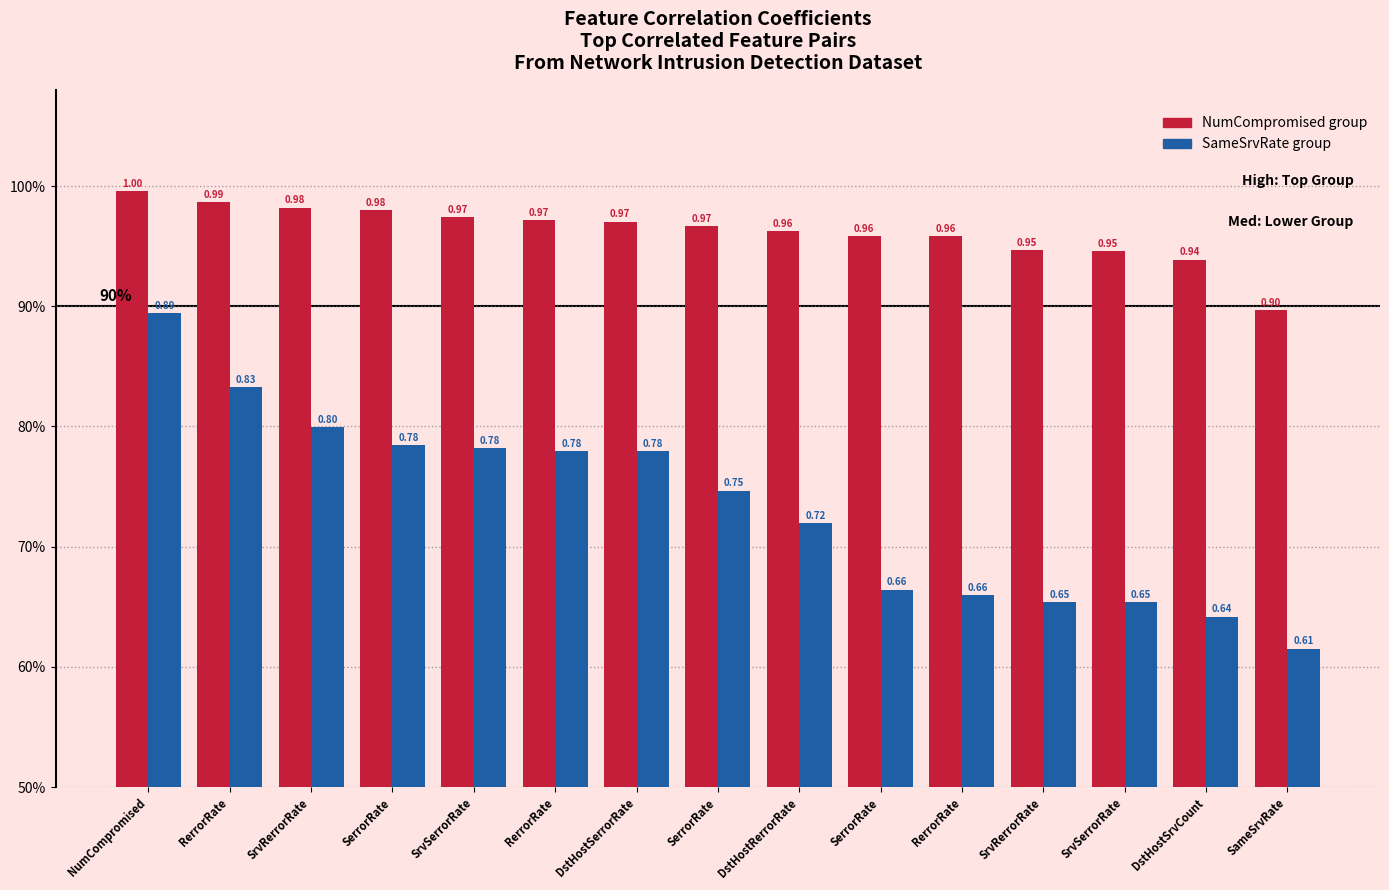

List the series in order of their peak value, highest first.

NumCompromised group, SameSrvRate group